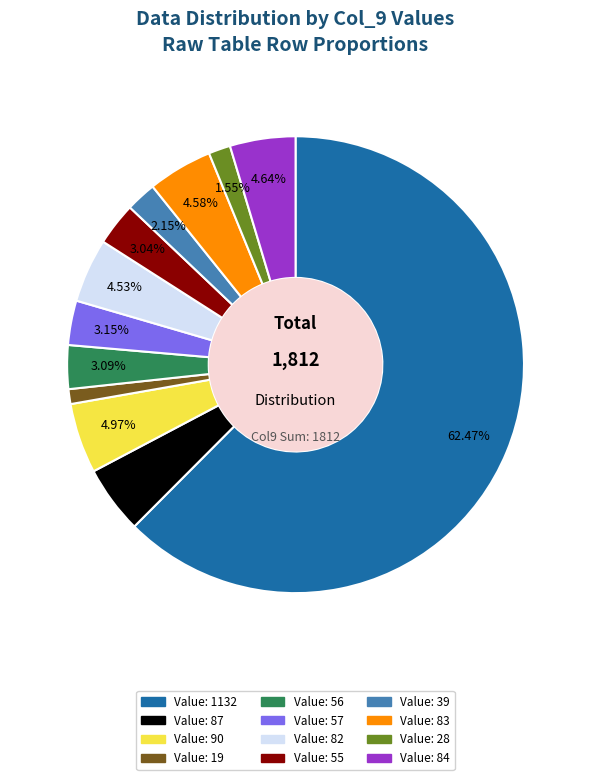

Does any single category account for the majority?

Yes